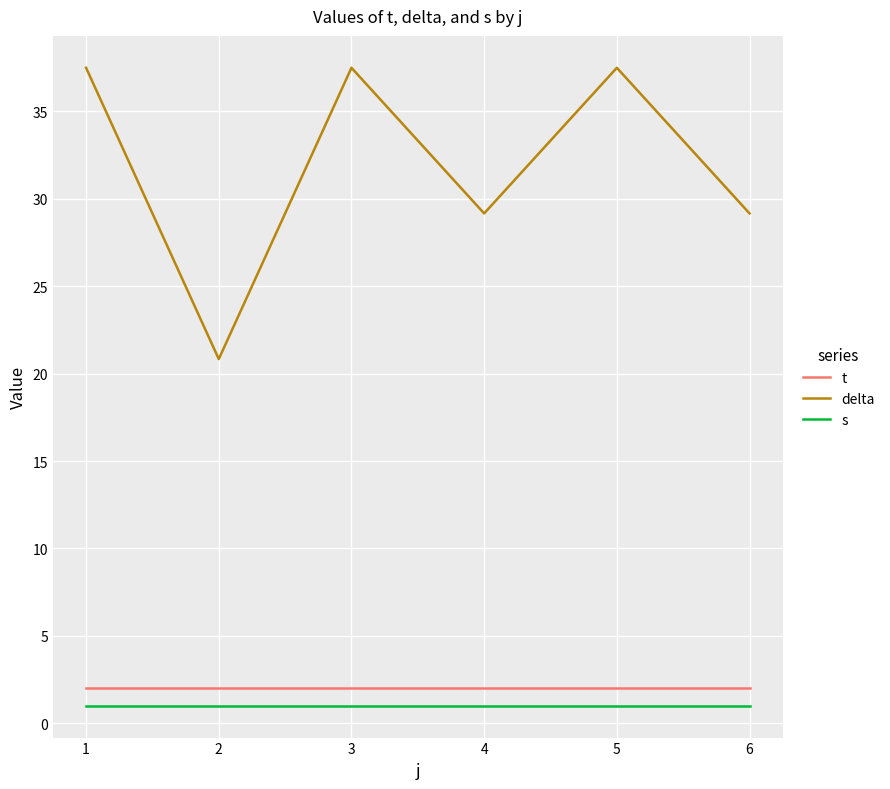

True or false: delta has a value of 7.7 at 3.

False